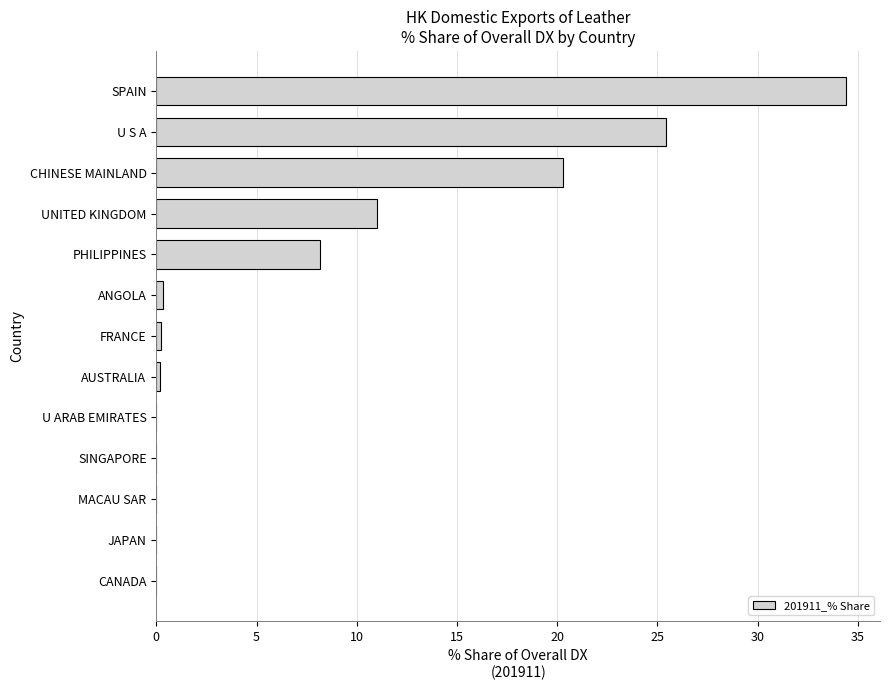

Which category has the highest value across all series?

SPAIN